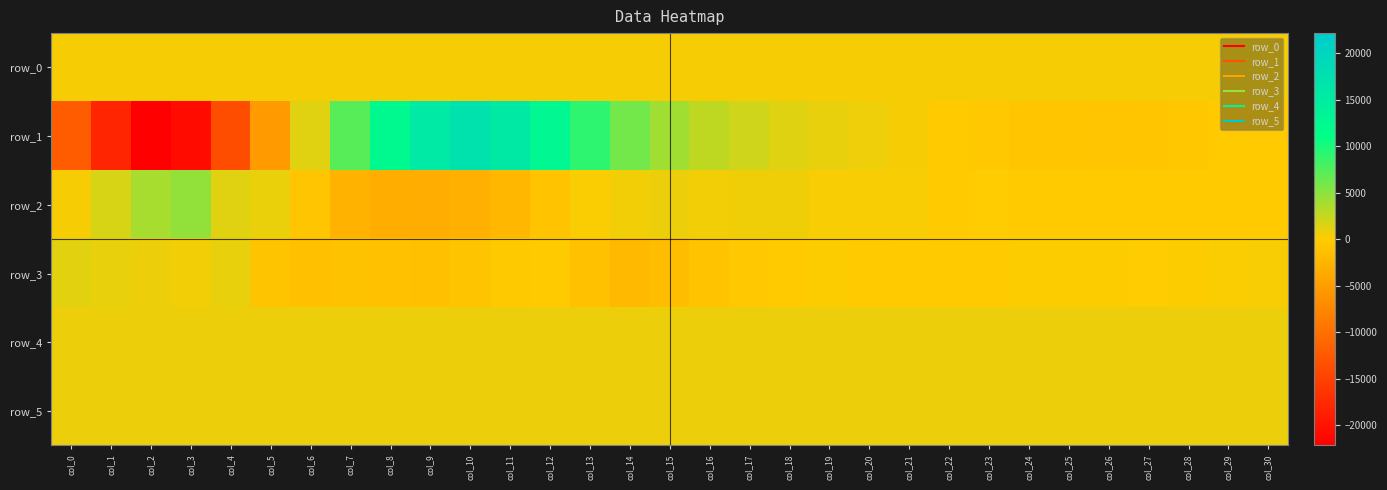

The row_2 series shows -91.3 at col_29. True or false?

False